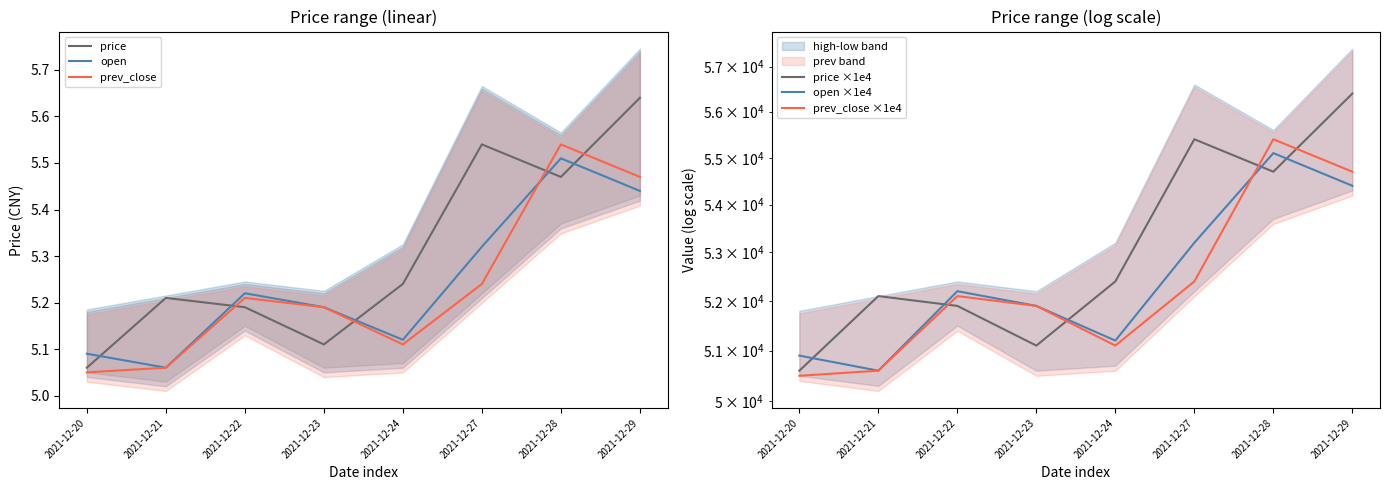

Count the open values in the range 5 to 6.

8